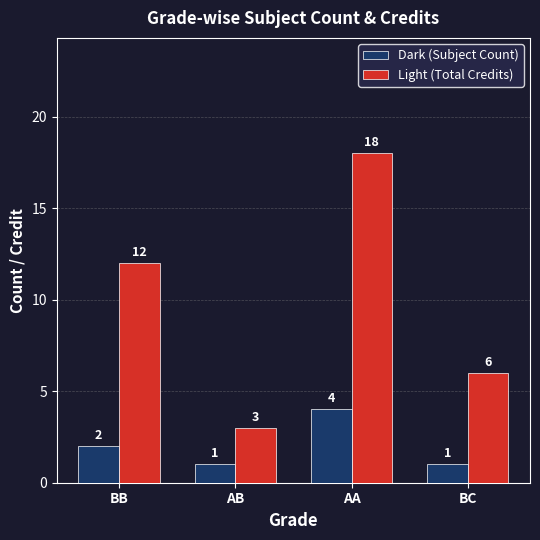

At BC, list the series in order from largest to smallest.

Light (Total Credits), Dark (Subject Count)